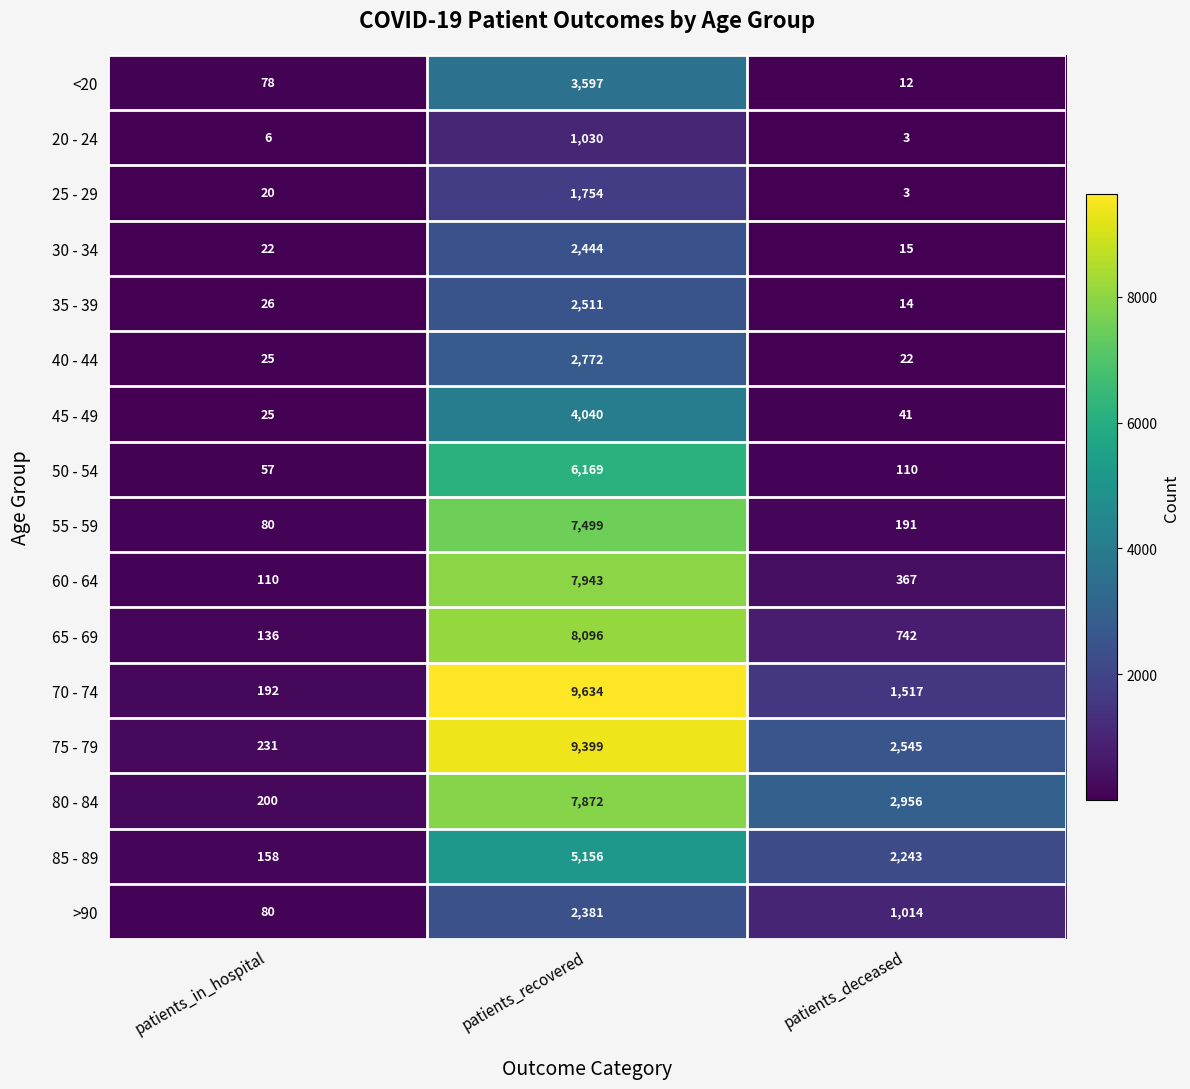

The value of 55 - 59 at patients_recovered is 10109. True or false?

False